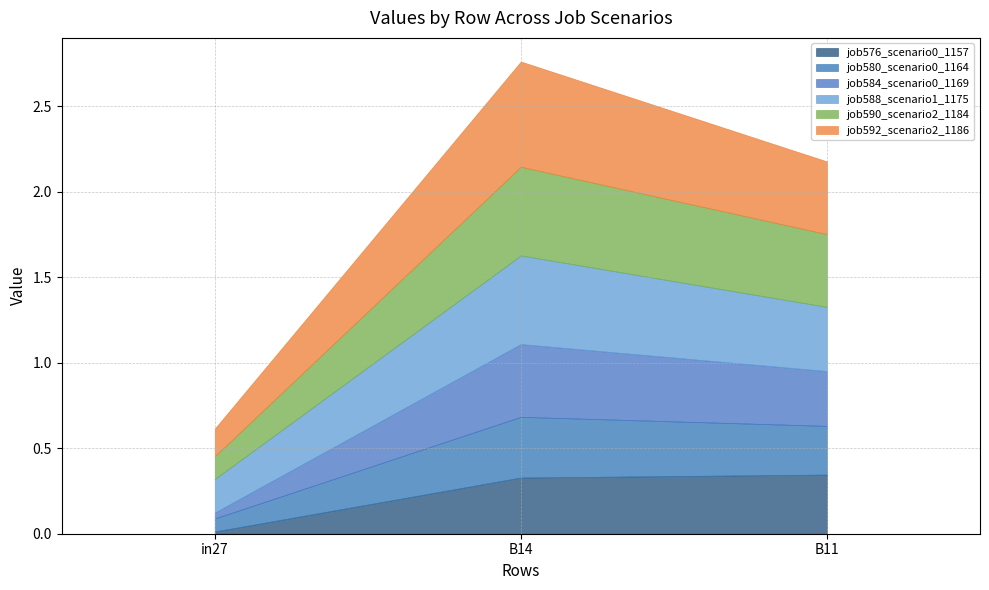

What is the sum of all job590_scenario2_1184 values?

1.1